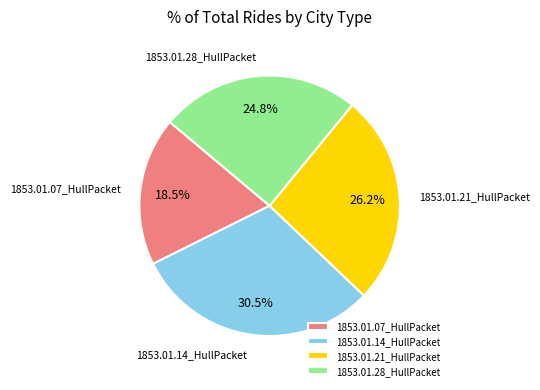

What portion of the pie excludes 1853.01.14_HullPacket?

69.5%